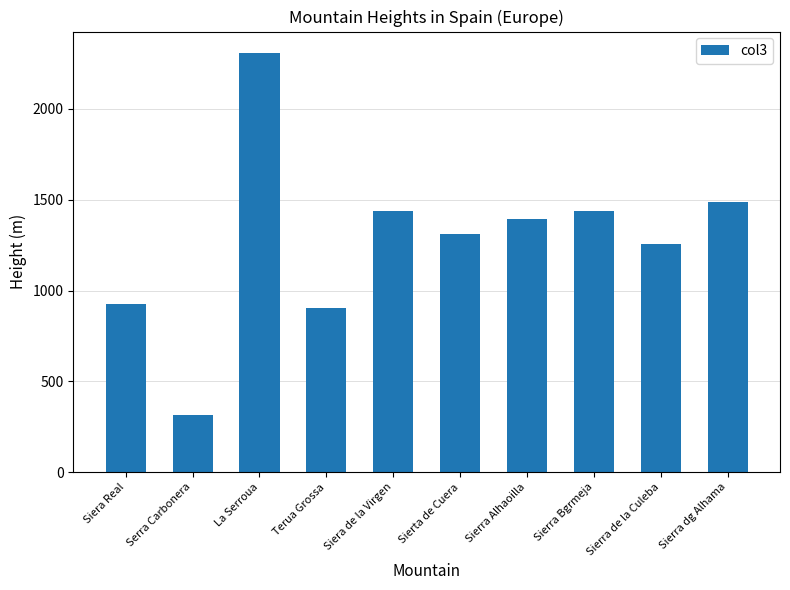

The chart shows a value of 924.5 at Siera Real. True or false?

True